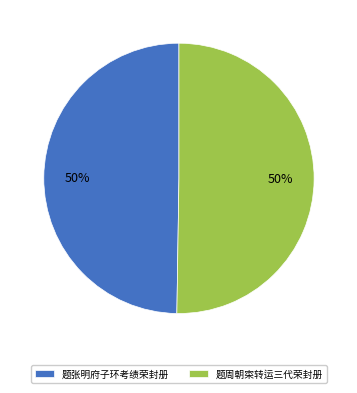

How many slices are in this pie chart?

2